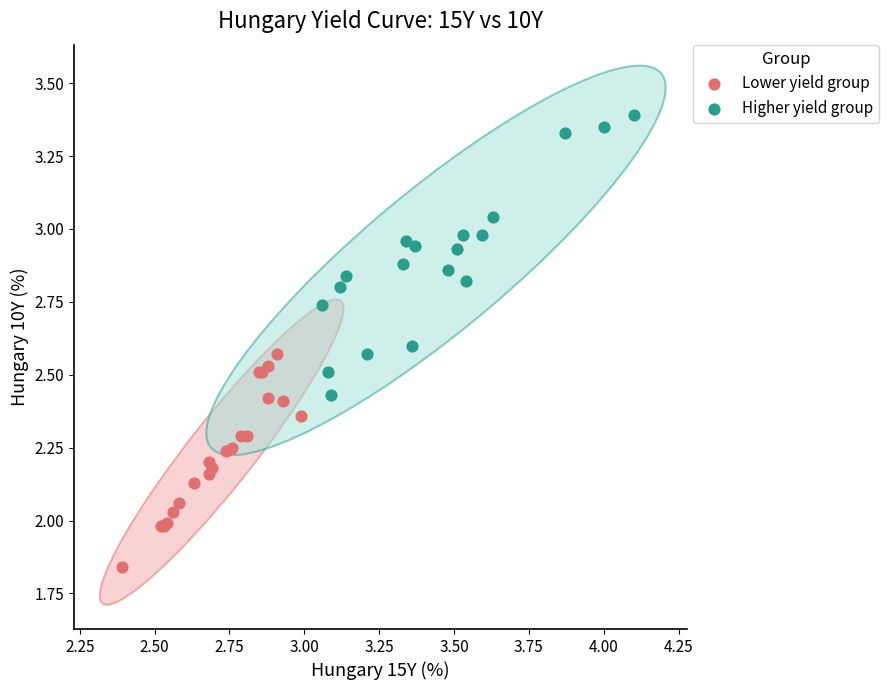

Which series has the largest Y range (max minus min)?

Higher yield group